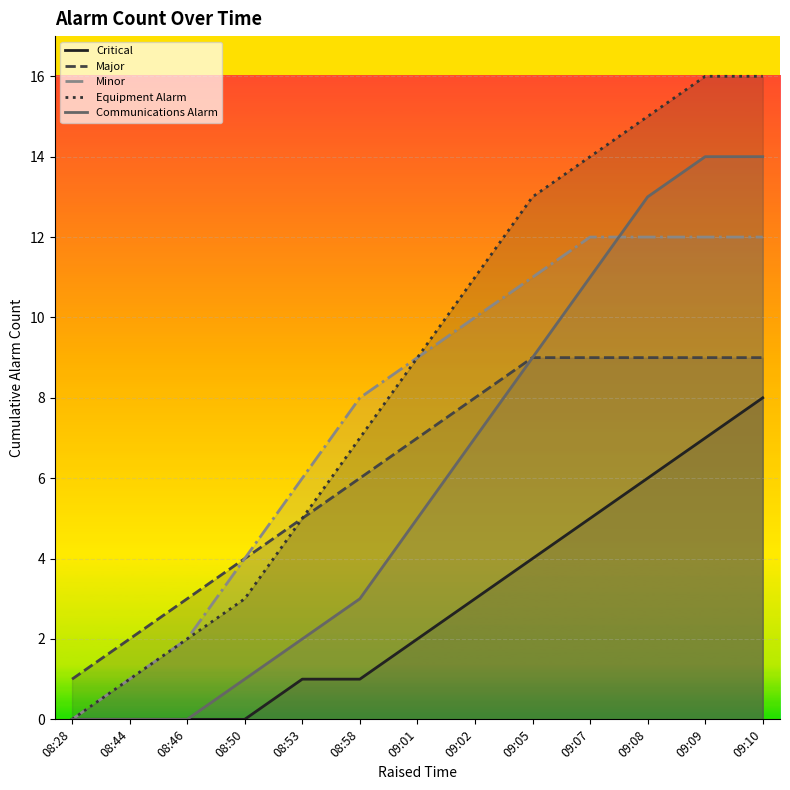

What is the value of the Major point at the 12th from the left?

9